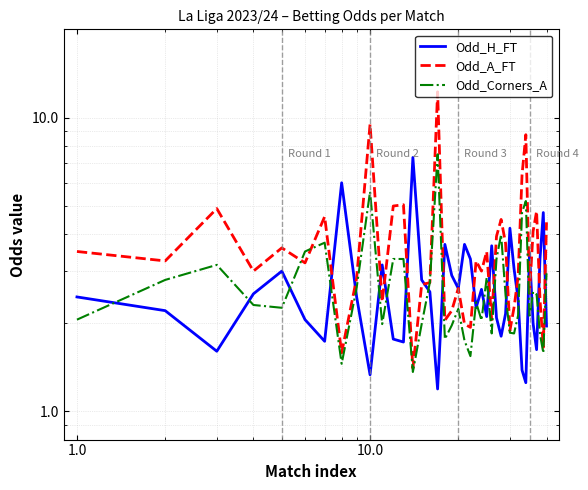

What is the difference between the maximum and minimum values in the Odd_Corners_A series?

6.1